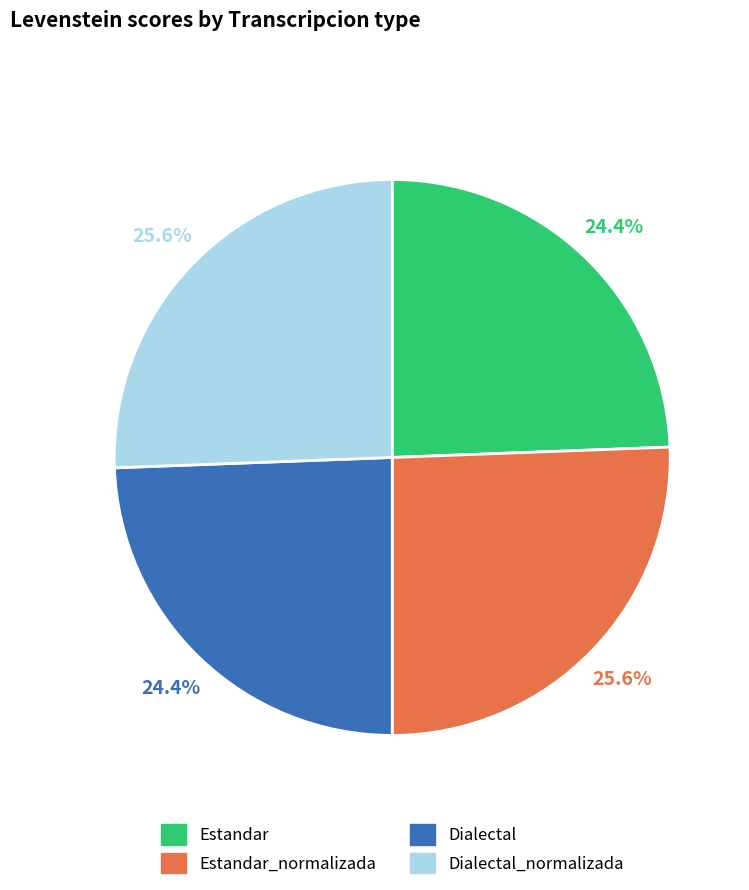

Does any single category account for the majority?

No